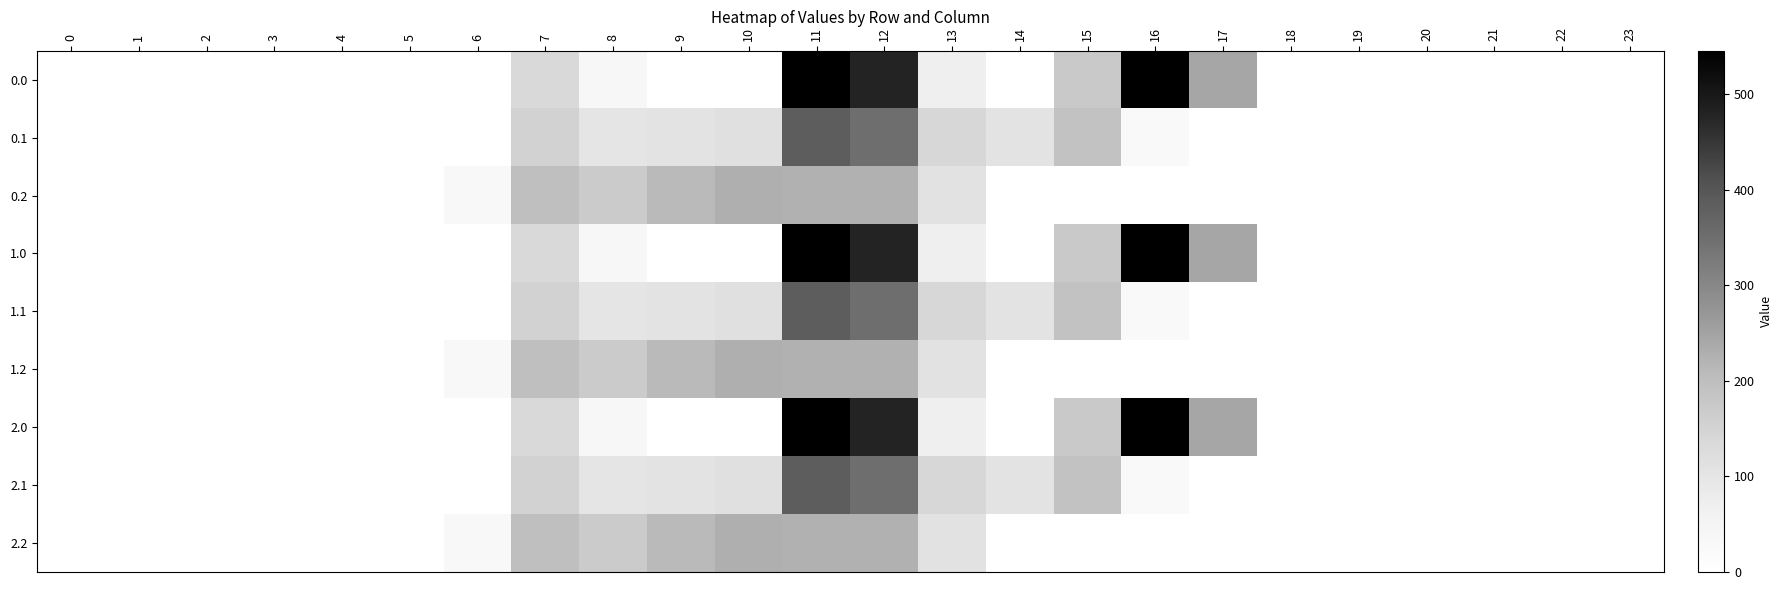

Reading left to right, list all the values displayed in this chart.

0.0: 0=0.0	1=0.0	2=0.0	3=0.0	4=0.0	5=0.0	6=0.0	7=134.3	8=35.0	9=0.0	10=0.0	11=544.3	12=477.2	13=70.2	14=0.3	15=172.8	16=545.4	17=243.5	18=0.0	19=0.0	20=0.0	21=0.0	22=0.0	23=0.0
0.1: 0=0.0	1=0.0	2=0.0	3=0.0	4=0.0	5=0.0	6=0.0	7=153.2	8=102.3	9=104.8	10=114.0	11=384.7	12=350.8	13=141.2	14=105.5	15=190.4	16=26.8	17=0.0	18=0.0	19=0.0	20=0.0	21=0.0	22=0.0	23=0.0
0.2: 0=0.0	1=0.0	2=0.0	3=0.0	4=0.0	5=0.0	6=29.3	7=199.0	8=169.5	9=209.6	10=228.0	11=225.2	12=224.3	13=107.8	14=0.0	15=0.0	16=0.0	17=0.0	18=0.0	19=0.0	20=0.0	21=0.0	22=0.0	23=0.0
1.0: 0=0.0	1=0.0	2=0.0	3=0.0	4=0.0	5=0.0	6=0.0	7=134.3	8=35.0	9=0.0	10=0.0	11=544.3	12=477.2	13=70.2	14=0.3	15=172.8	16=545.4	17=243.5	18=0.0	19=0.0	20=0.0	21=0.0	22=0.0	23=0.0
1.1: 0=0.0	1=0.0	2=0.0	3=0.0	4=0.0	5=0.0	6=0.0	7=153.2	8=102.3	9=104.8	10=114.0	11=384.7	12=350.8	13=141.2	14=105.5	15=190.4	16=26.8	17=0.0	18=0.0	19=0.0	20=0.0	21=0.0	22=0.0	23=0.0
1.2: 0=0.0	1=0.0	2=0.0	3=0.0	4=0.0	5=0.0	6=29.3	7=199.0	8=169.5	9=209.6	10=228.0	11=225.2	12=224.3	13=107.8	14=0.0	15=0.0	16=0.0	17=0.0	18=0.0	19=0.0	20=0.0	21=0.0	22=0.0	23=0.0
2.0: 0=0.0	1=0.0	2=0.0	3=0.0	4=0.0	5=0.0	6=0.0	7=134.3	8=35.0	9=0.0	10=0.0	11=544.3	12=477.2	13=70.2	14=0.3	15=172.8	16=545.4	17=243.5	18=0.0	19=0.0	20=0.0	21=0.0	22=0.0	23=0.0
2.1: 0=0.0	1=0.0	2=0.0	3=0.0	4=0.0	5=0.0	6=0.0	7=153.2	8=102.3	9=104.8	10=114.0	11=384.7	12=350.8	13=141.2	14=105.5	15=190.4	16=26.8	17=0.0	18=0.0	19=0.0	20=0.0	21=0.0	22=0.0	23=0.0
2.2: 0=0.0	1=0.0	2=0.0	3=0.0	4=0.0	5=0.0	6=29.3	7=199.0	8=169.5	9=209.6	10=228.0	11=225.2	12=224.3	13=107.8	14=0.0	15=0.0	16=0.0	17=0.0	18=0.0	19=0.0	20=0.0	21=0.0	22=0.0	23=0.0